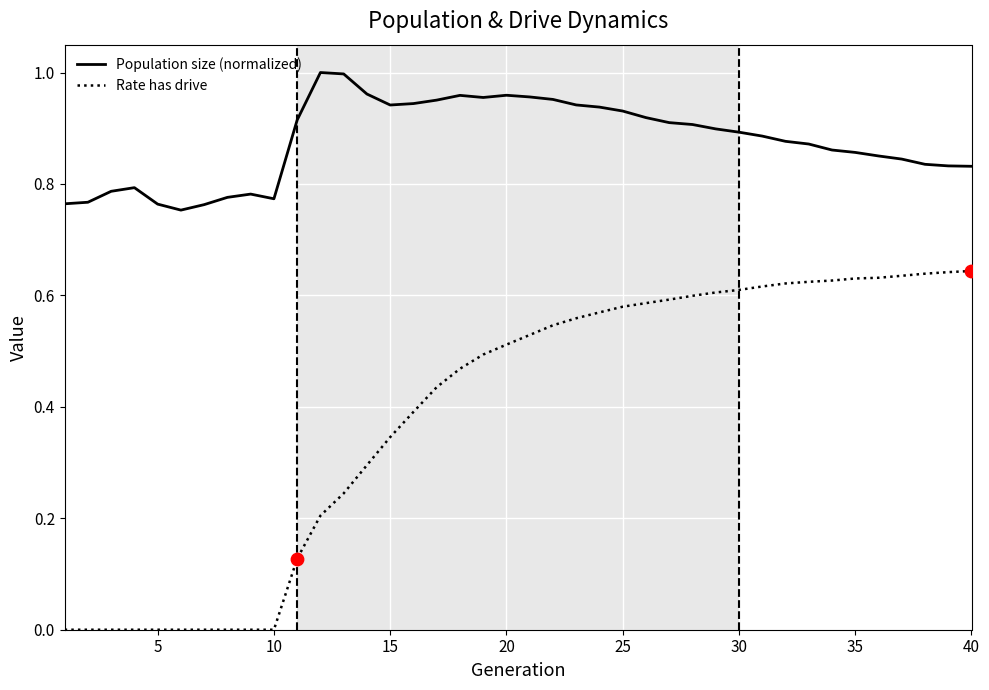

What are all the series names shown in the legend?

Population size (normalized), Rate has drive